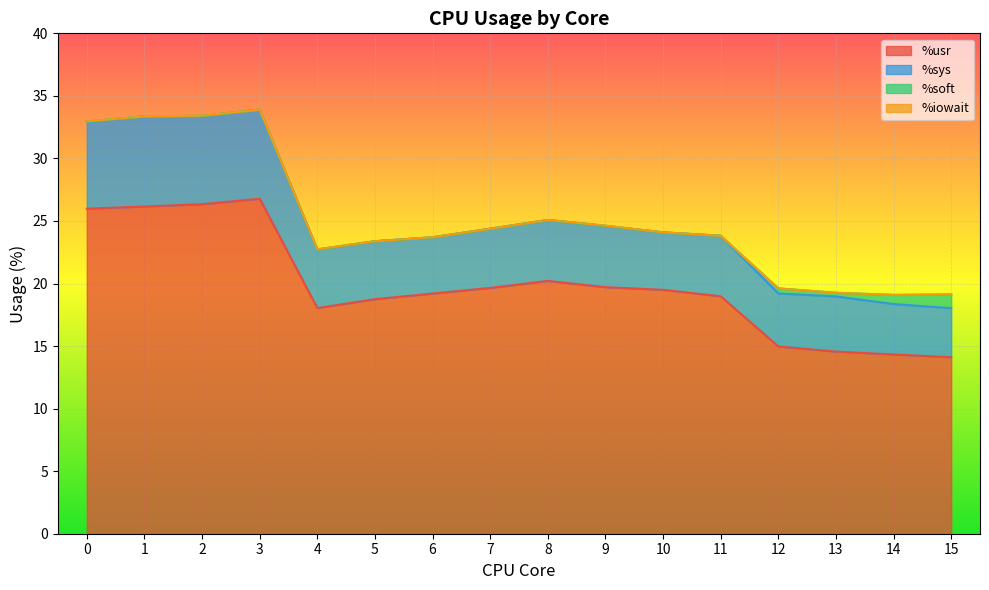

Where is %sys nearest to the value 5?

9